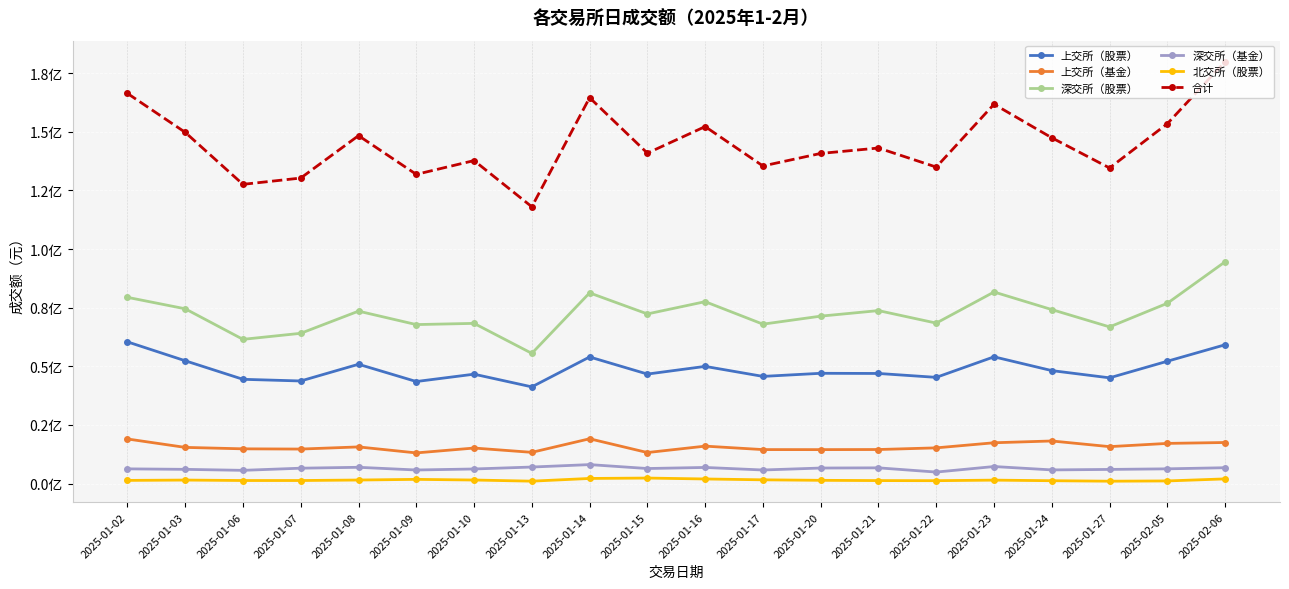

Rank the series at 2025-01-15 from lowest to highest value.

北交所（股票）, 深交所（基金）, 上交所（基金）, 上交所（股票）, 深交所（股票）, 合计